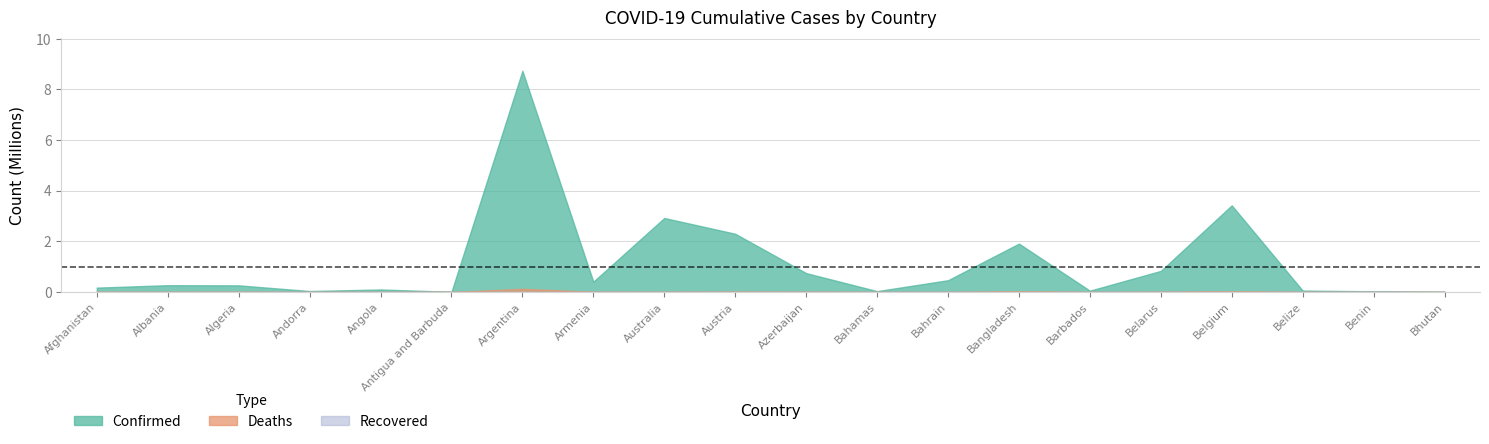

Which series has the largest total across all categories?

Confirmed